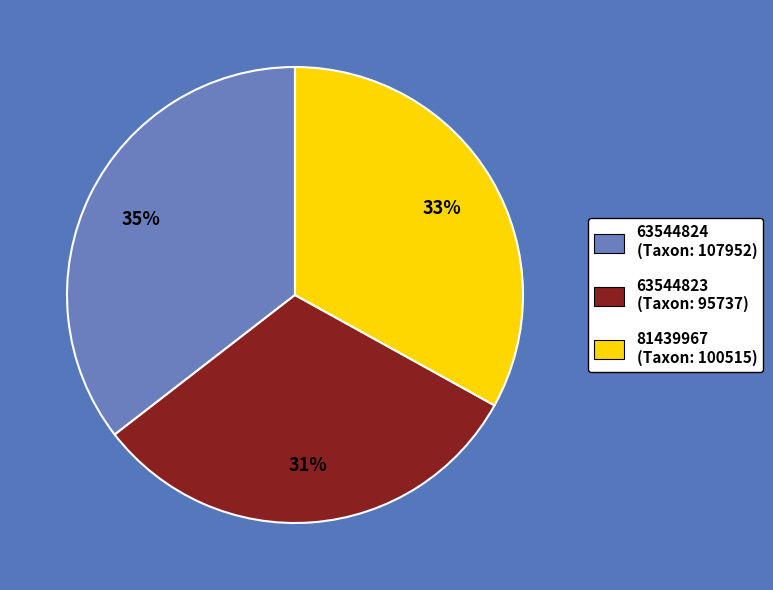

Is there a majority slice in this chart?

No